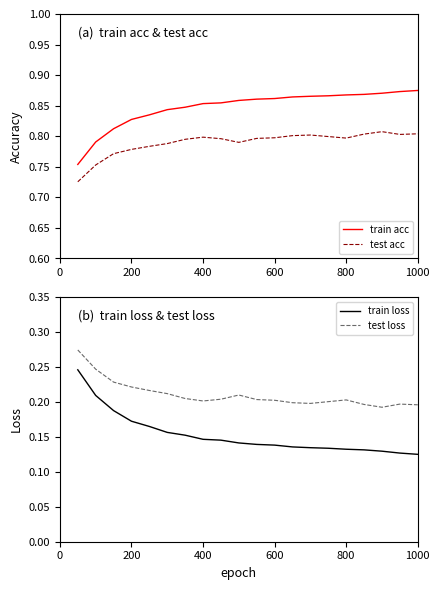

What is the highest value of the train loss series?

0.2